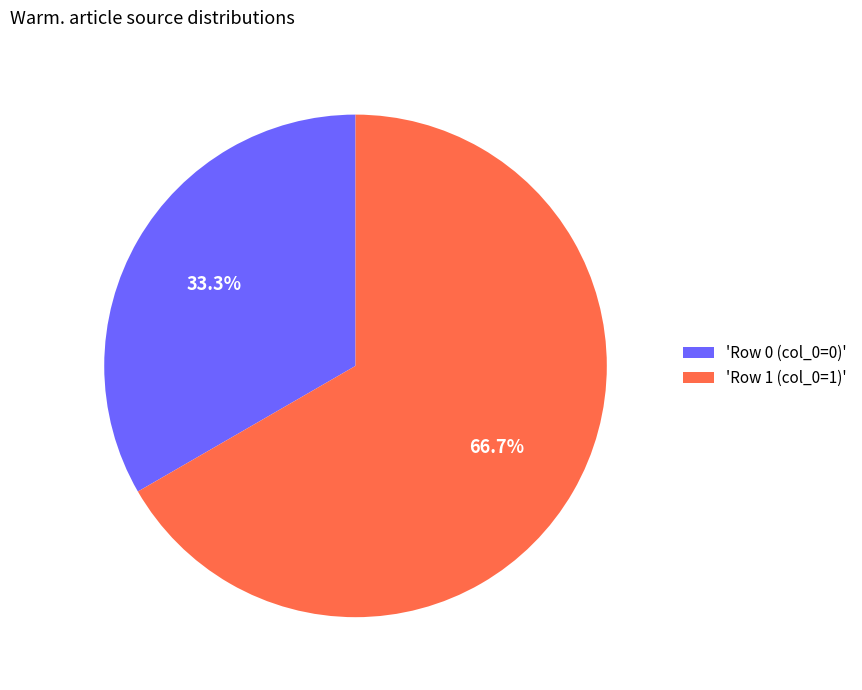

Which has a higher value, 'Row 1 (col_0=1)' or 'Row 0 (col_0=0)'?

'Row 1 (col_0=1)'